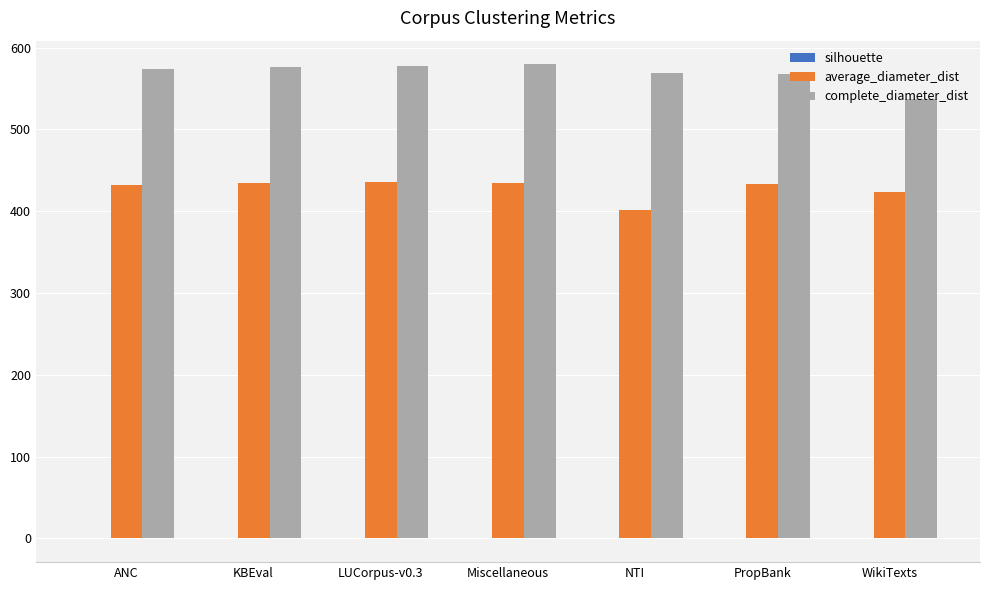

What is the total value across all series at PropBank?

1001.3